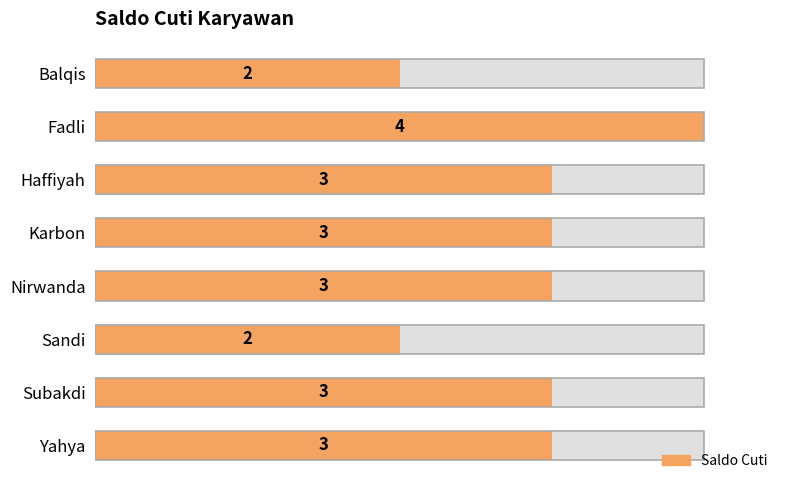

What is the change in value from Balqis to Nirwanda?

+1